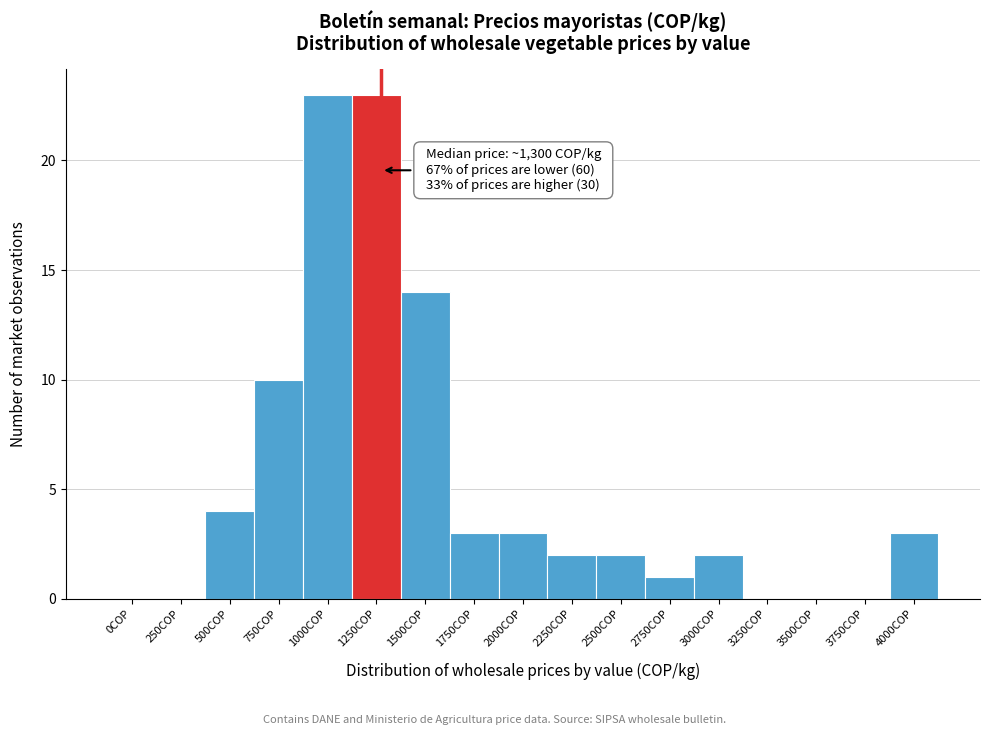

Reading right to left, extract all data points from this chart.

4000COP=3	3750COP=0	3500COP=0	3250COP=0	3000COP=2	2750COP=1	2500COP=2	2250COP=2	2000COP=3	1750COP=3	1500COP=14	1250COP=23	1000COP=23	750COP=10	500COP=4	250COP=0	0COP=0